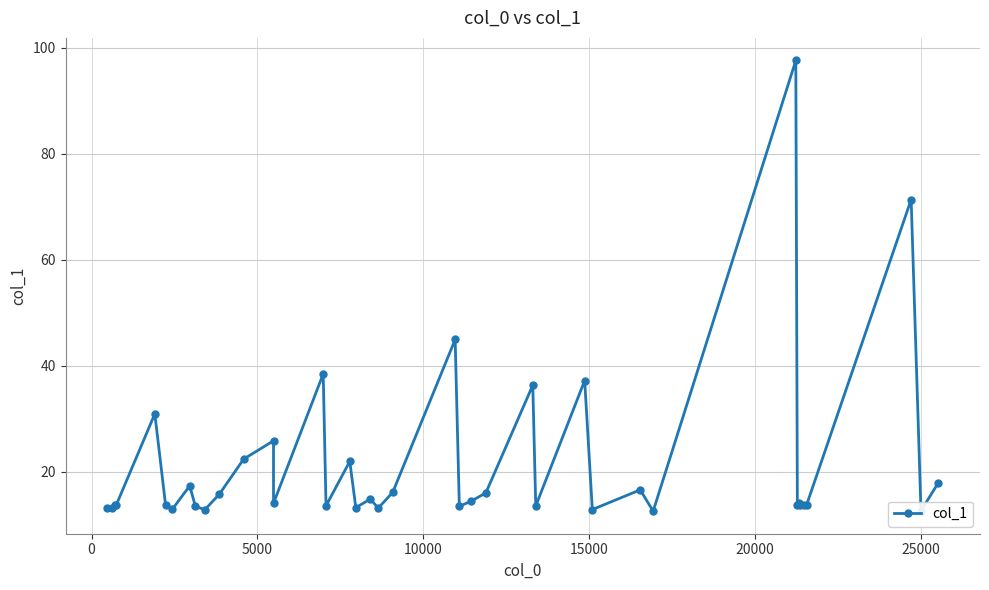

How many interior local peaks (higher than both neighbors) does the data have?

13